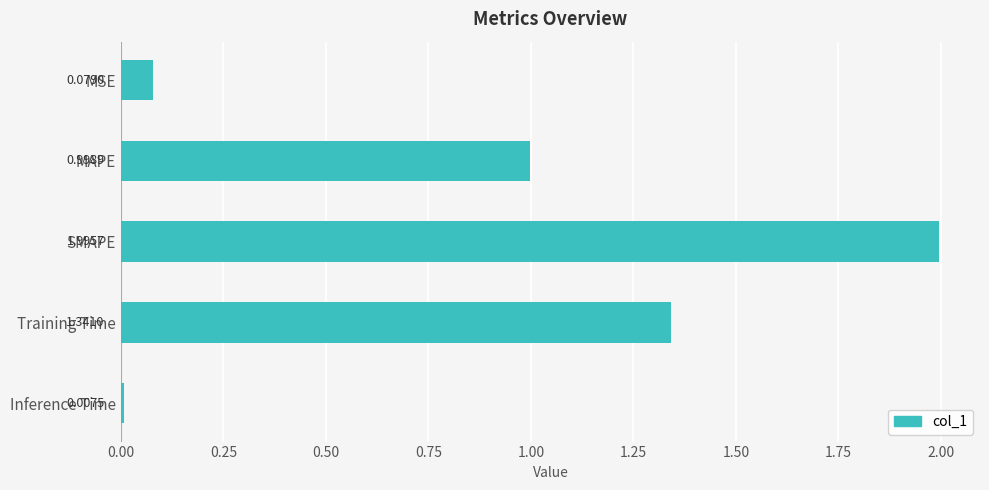

List the labels in order of value, smallest first.

Inference Time, MSE, MAPE, Training Time, SMAPE